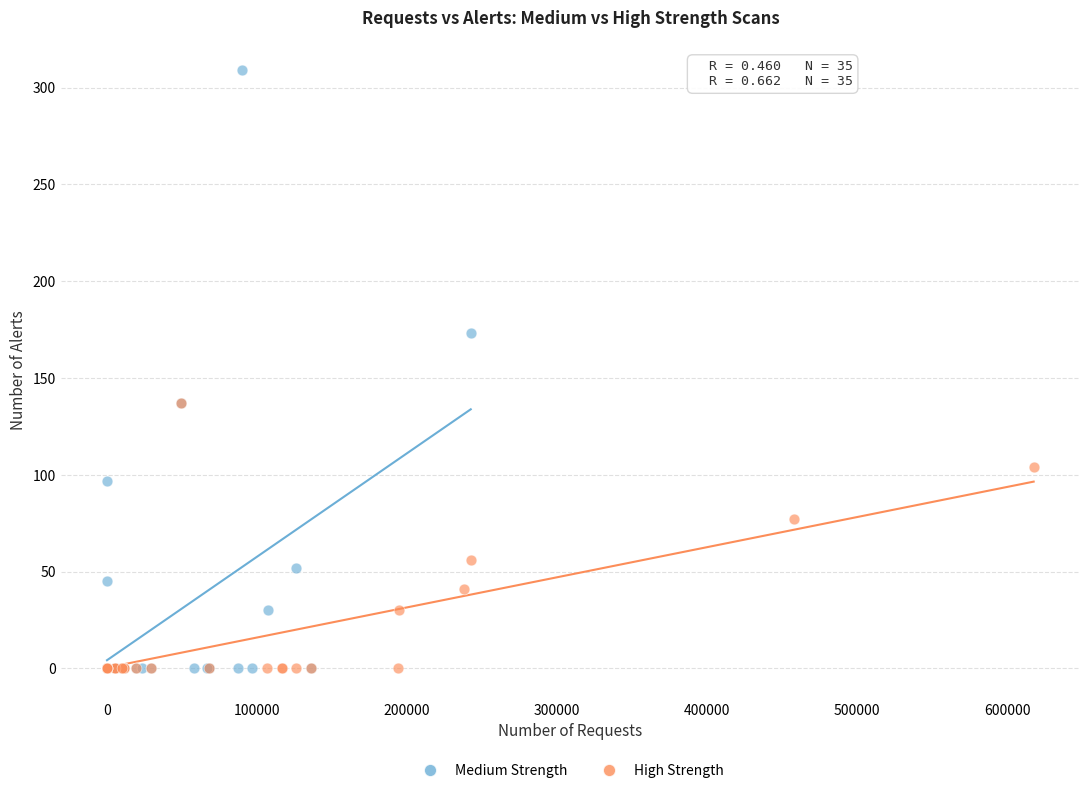

Which series reaches the maximum Y coordinate?

Medium Strength